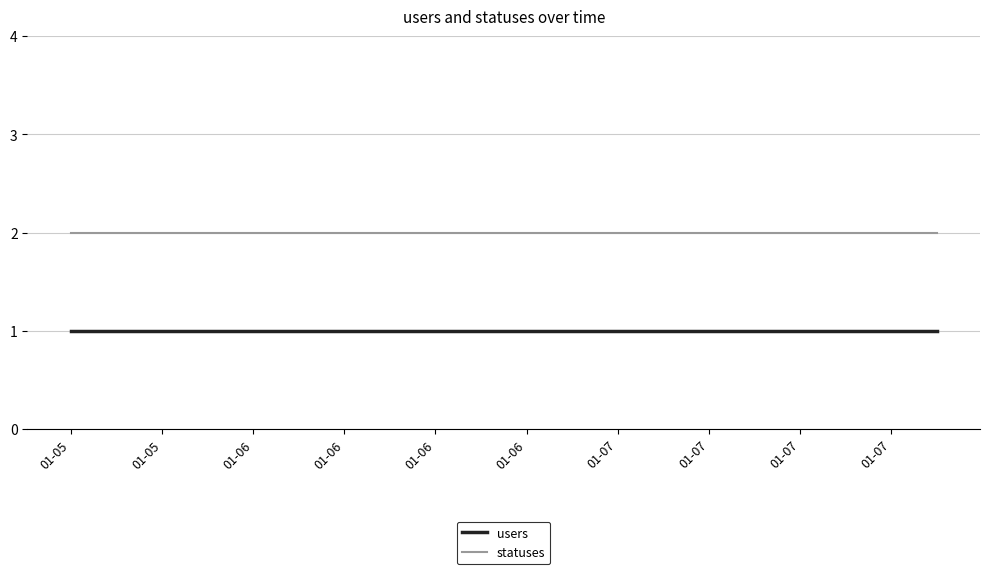

True or false: users and statuses intersect in this chart.

False